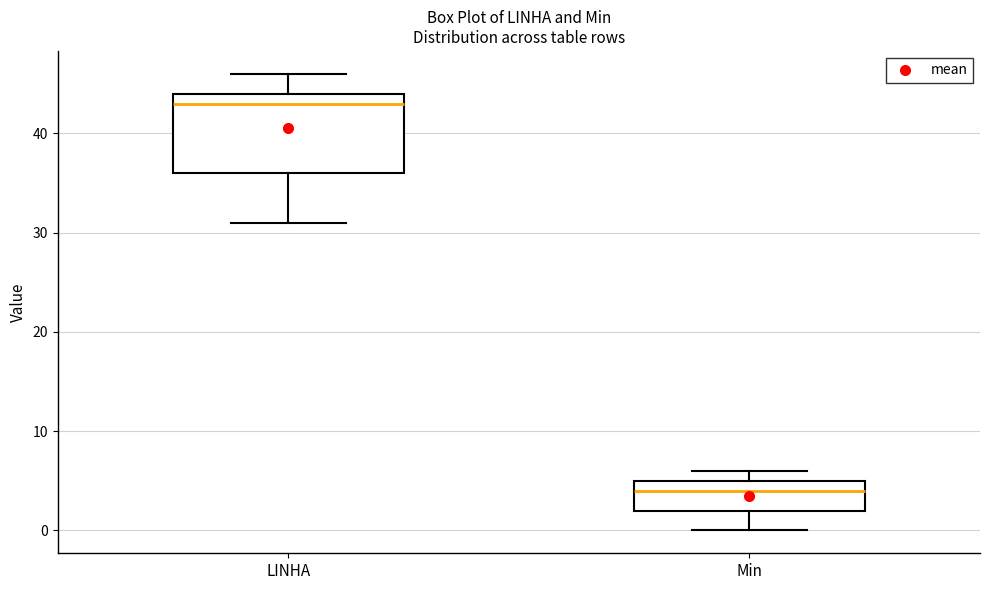

Reading left to right, read every box against the y-axis: the position of its median line, the range the box covers, and the ends of its whiskers. The values are not printed on the chart, so give them approximately, as read against the axis.

LINHA: median 43, box 36 to 44, whiskers 31 to 46
Min: median 4, box 2 to 5, whiskers 0 to 6